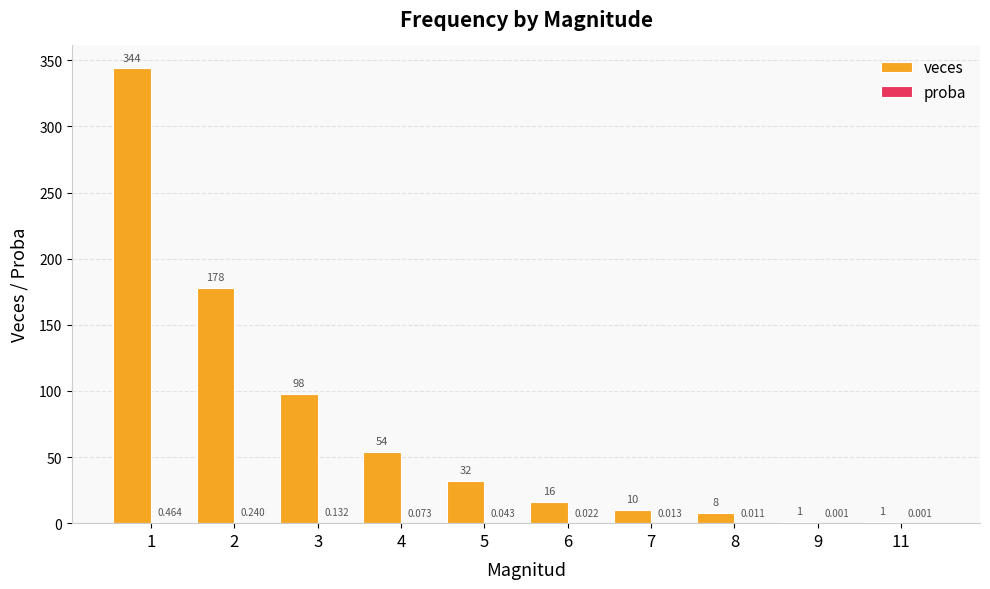

What is the spread (max minus min) of values at 1?

343.5